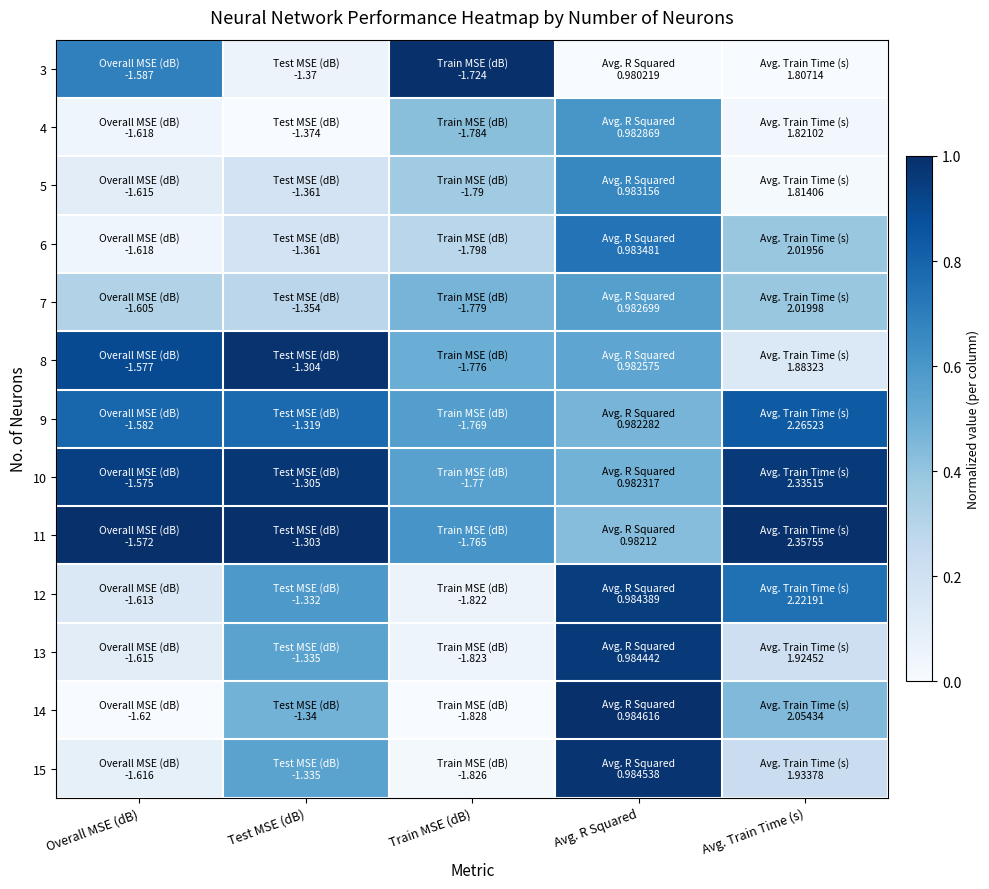

Which has a higher value, Avg. Train Time (s) or Overall MSE (dB)?

Overall MSE (dB)